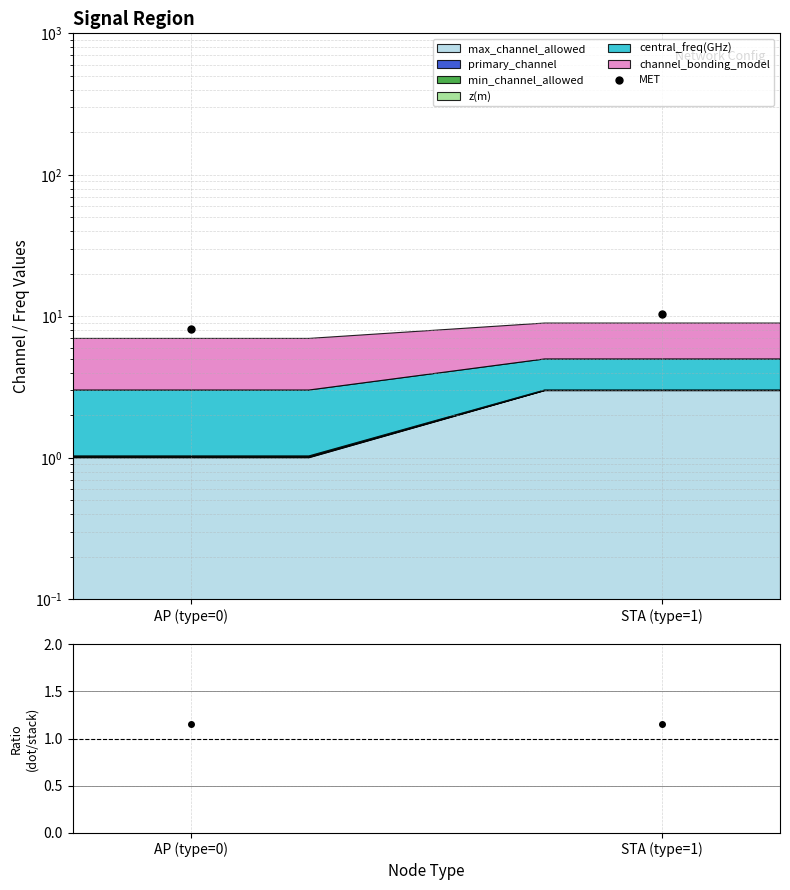

Rank the categories by value from lowest to highest.

AP (type=0), STA (type=1)